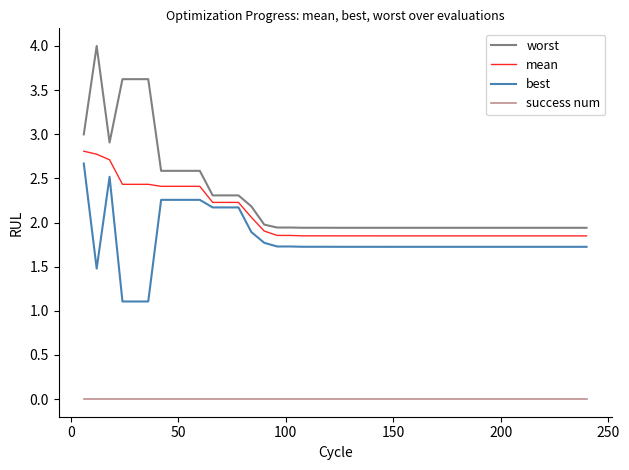

What is the greatest value displayed?

4.0